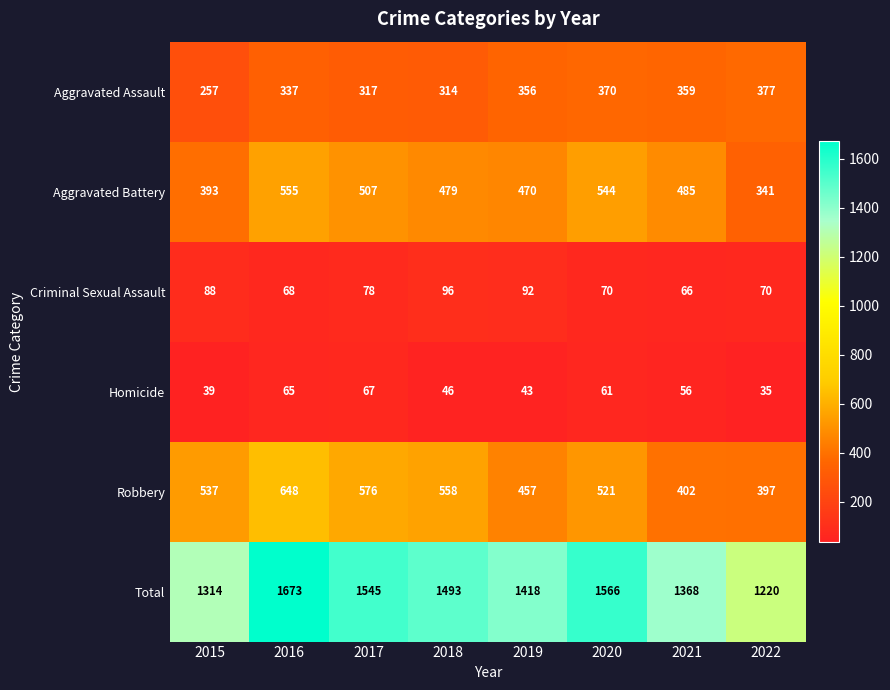

Between 2015 and 2020, which series saw the biggest shift?

Total